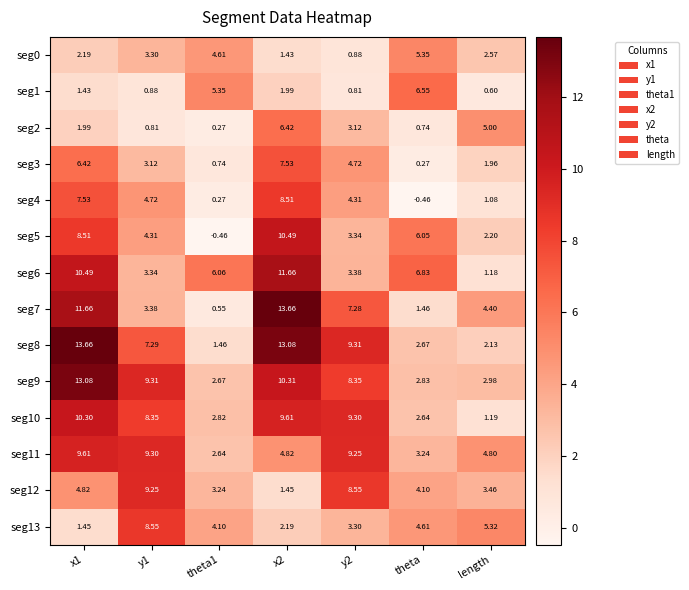

Is the value of seg5 at length greater than the value of seg3 at length?

Yes